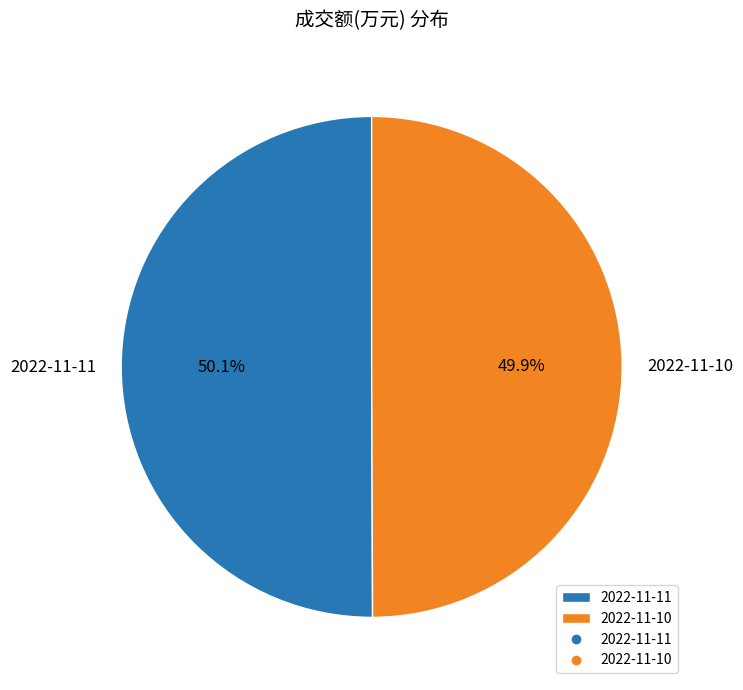

Approximately how many times larger is the value at 2022-11-11 compared to 2022-11-10?

1.0